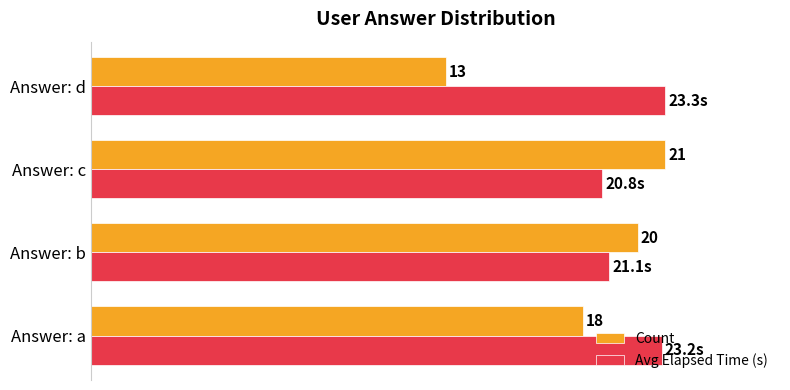

What are all the series names shown in the legend?

Count, Avg Elapsed Time (s)